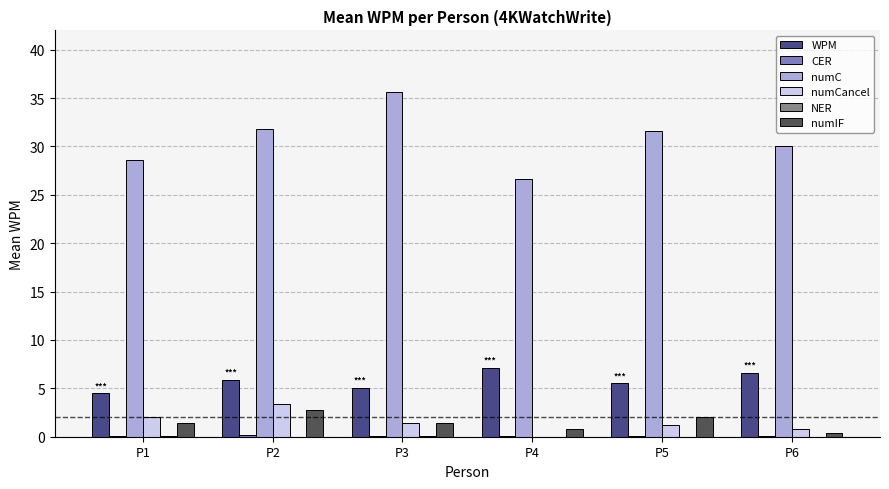

What is the average value of the WPM series?

5.8